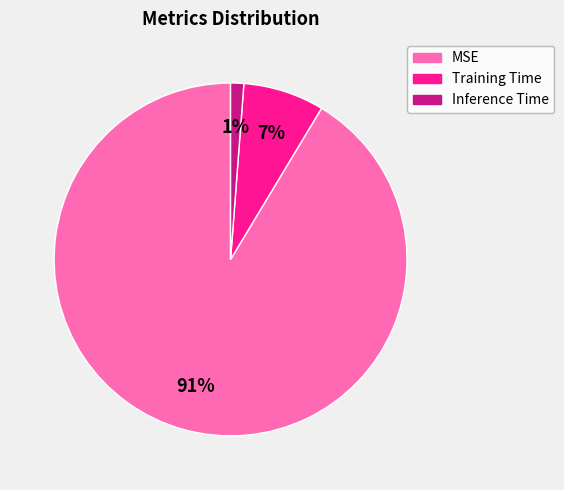

How many slices are in this pie chart?

3